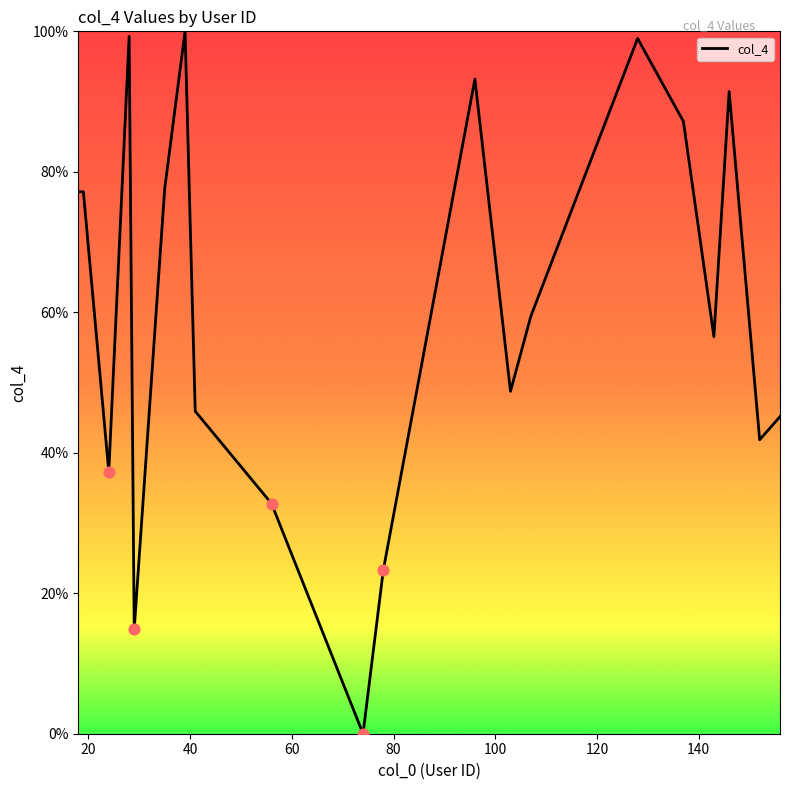

What is the greatest value displayed?

100.0